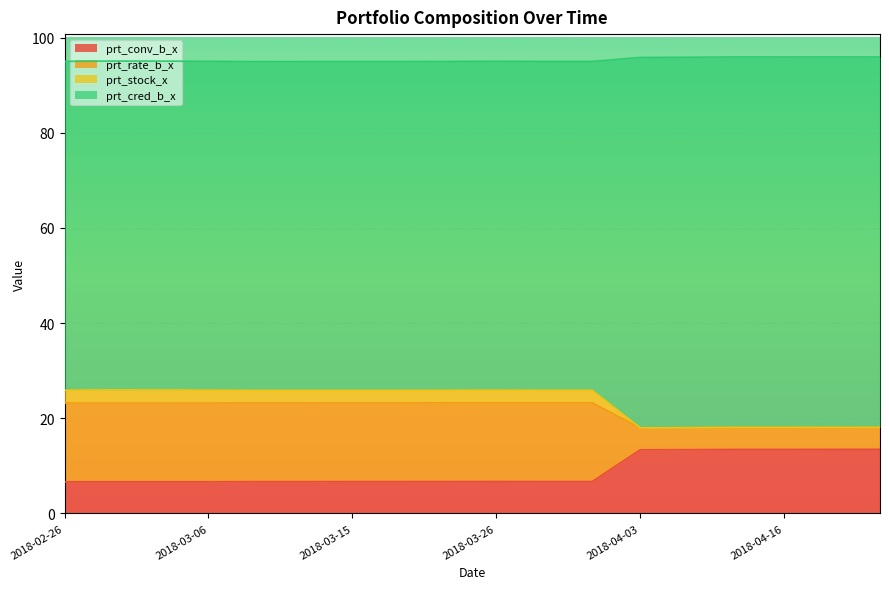

What is the label of the 10th point from the left?

2018-03-26